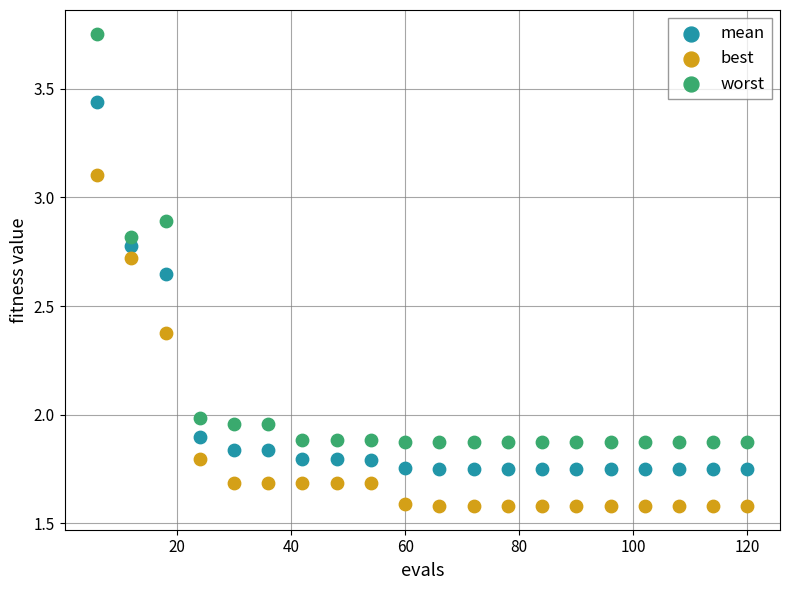

Which series contains the highest Y value?

worst